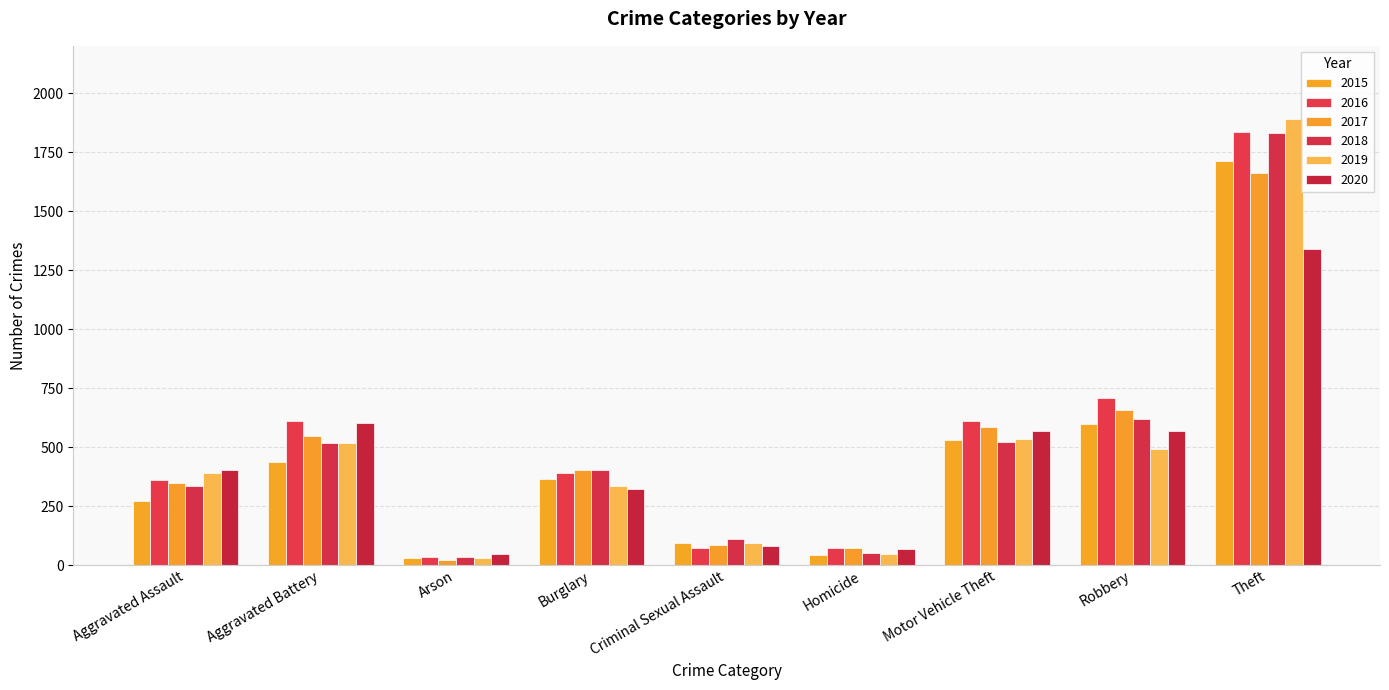

What is the spread (max minus min) of values at Motor Vehicle Theft?

88